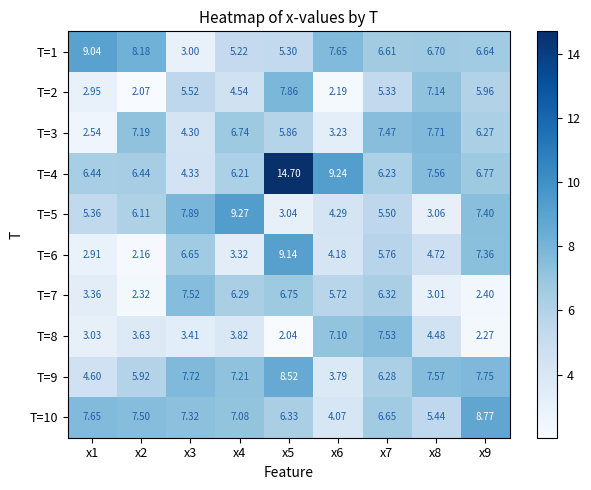

Between x1 and x8, which series saw the biggest shift?

T=3